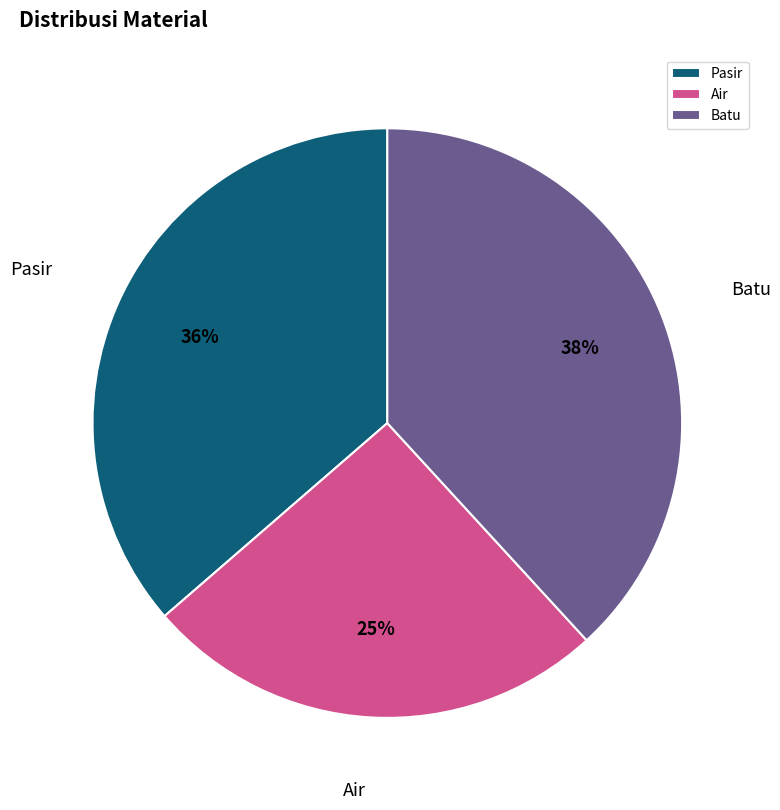

Is Pasir the majority of the pie?

No